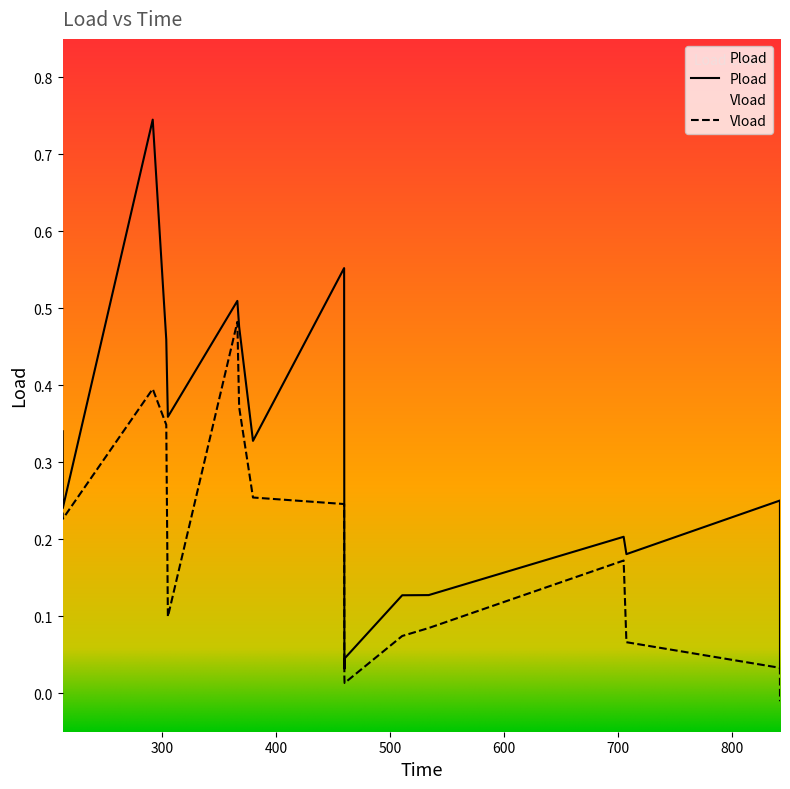

How many interior local peaks does the Pload series have?

5